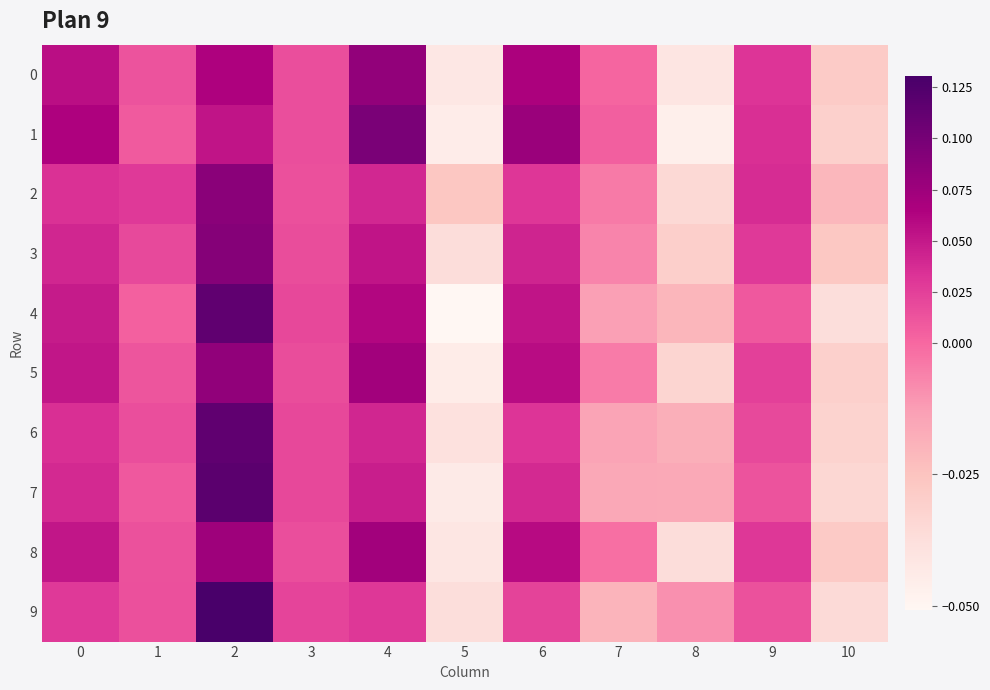

Reading left to right, extract all data points from this chart.

0: 0=0.1	1=0.0	2=0.1	3=0.0	4=0.1	5=-0.0	6=0.1	7=0.0	8=-0.0	9=0.0	10=-0.0
1: 0=0.1	1=0.0	2=0.1	3=0.0	4=0.1	5=-0.0	6=0.1	7=0.0	8=-0.0	9=0.0	10=-0.0
2: 0=0.0	1=0.0	2=0.1	3=0.0	4=0.0	5=-0.0	6=0.0	7=-0.0	8=-0.0	9=0.0	10=-0.0
3: 0=0.0	1=0.0	2=0.1	3=0.0	4=0.1	5=-0.0	6=0.0	7=-0.0	8=-0.0	9=0.0	10=-0.0
4: 0=0.0	1=0.0	2=0.1	3=0.0	4=0.1	5=-0.1	6=0.1	7=-0.0	8=-0.0	9=0.0	10=-0.0
5: 0=0.1	1=0.0	2=0.1	3=0.0	4=0.1	5=-0.0	6=0.1	7=-0.0	8=-0.0	9=0.0	10=-0.0
6: 0=0.0	1=0.0	2=0.1	3=0.0	4=0.0	5=-0.0	6=0.0	7=-0.0	8=-0.0	9=0.0	10=-0.0
7: 0=0.0	1=0.0	2=0.1	3=0.0	4=0.0	5=-0.0	6=0.0	7=-0.0	8=-0.0	9=0.0	10=-0.0
8: 0=0.1	1=0.0	2=0.1	3=0.0	4=0.1	5=-0.0	6=0.1	7=-0.0	8=-0.0	9=0.0	10=-0.0
9: 0=0.0	1=0.0	2=0.1	3=0.0	4=0.0	5=-0.0	6=0.0	7=-0.0	8=-0.0	9=0.0	10=-0.0